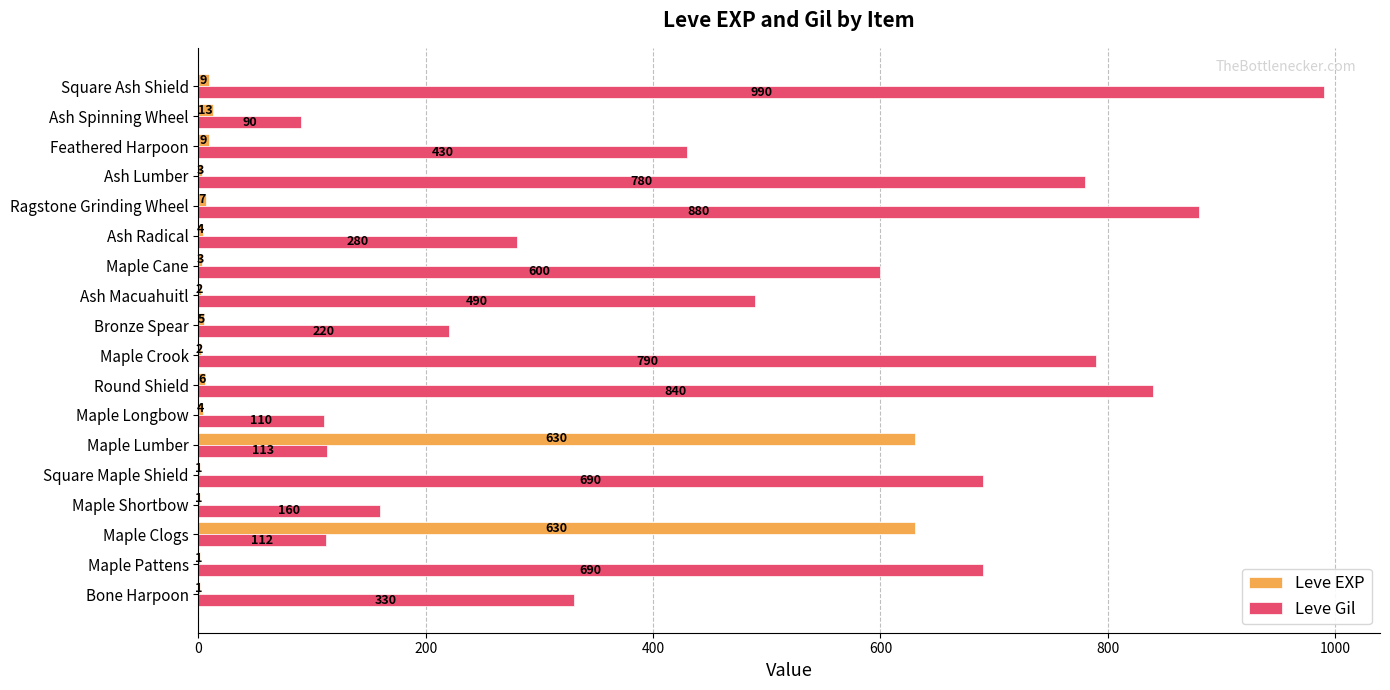

Which series changed the most between Maple Longbow and Ash Radical?

Leve Gil